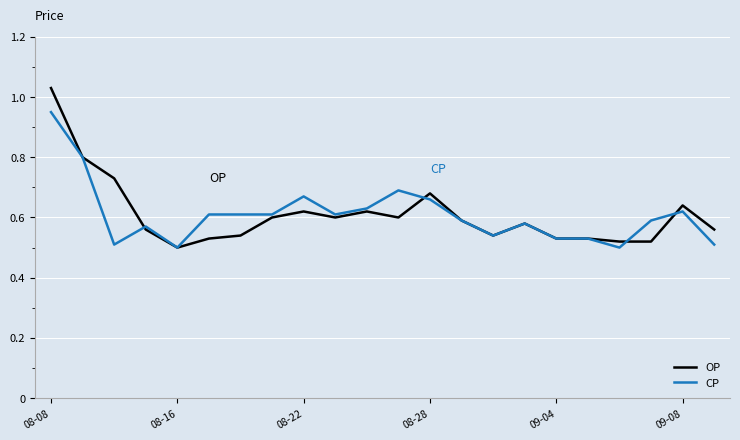

Rank the series by their maximum value, from highest to lowest.

OP, CP